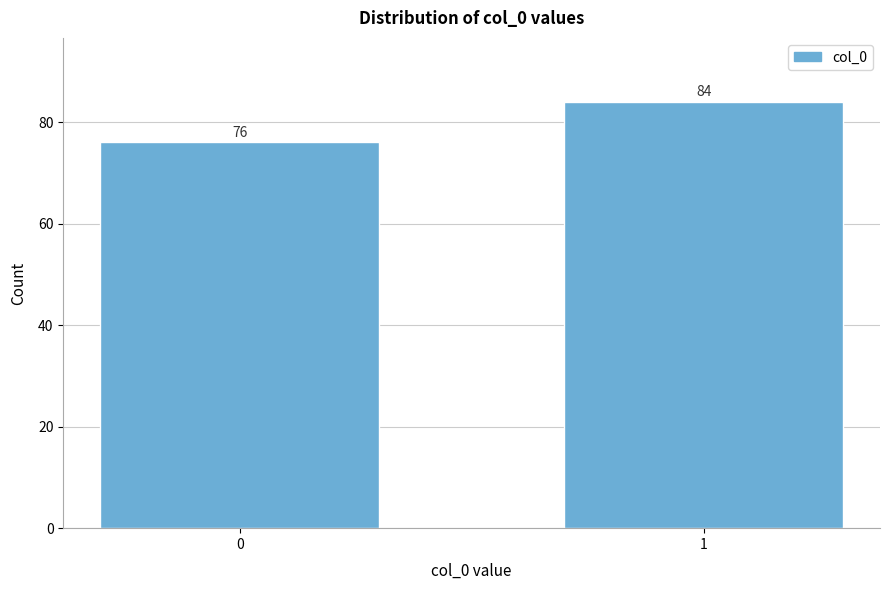

Reading left to right, extract all data points from this chart.

76	84